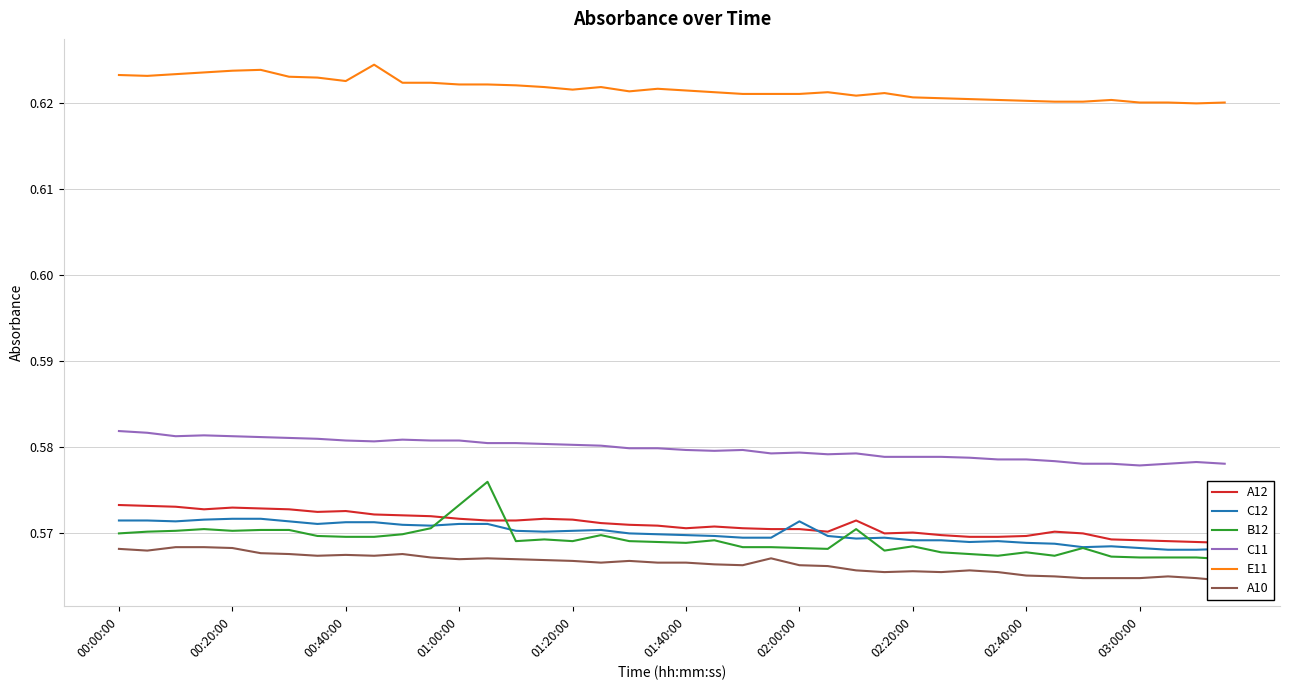

Which series has the widest spread of values?

B12